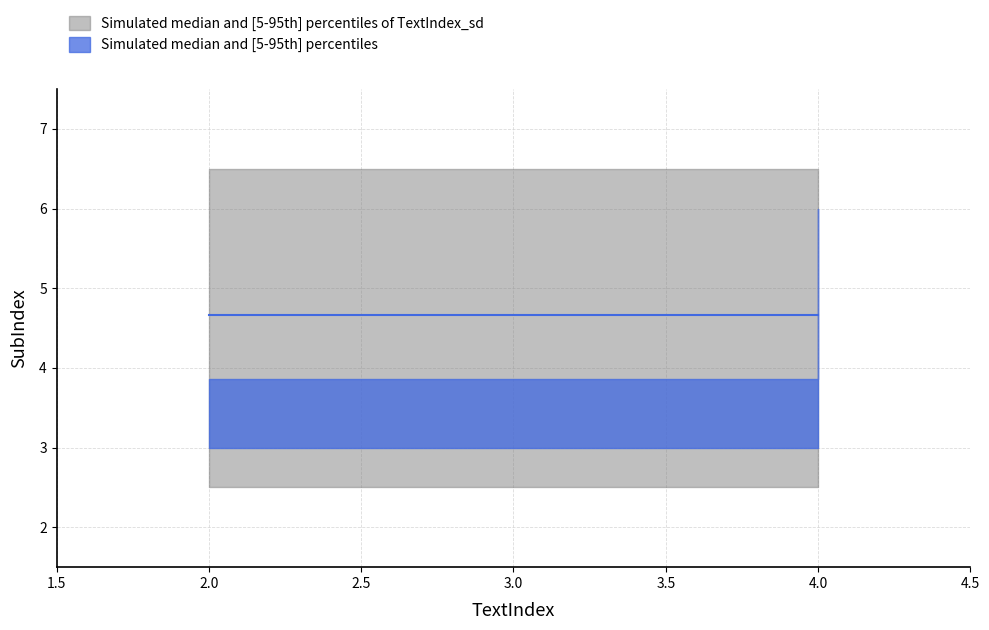

True or false: the data shows 3 at 4.

False